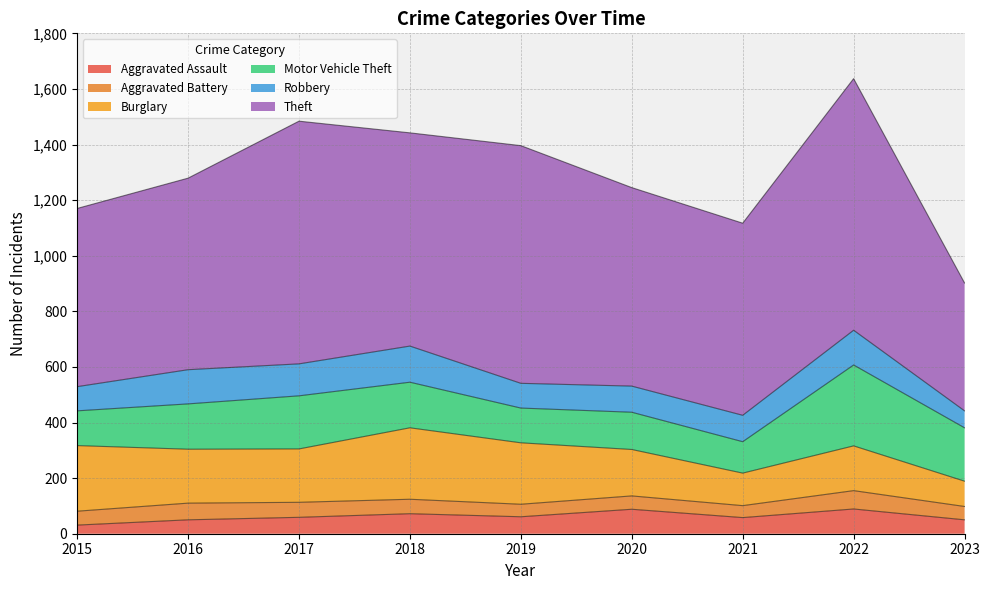

What is the difference between the Theft values at 2017 and 2015?

232